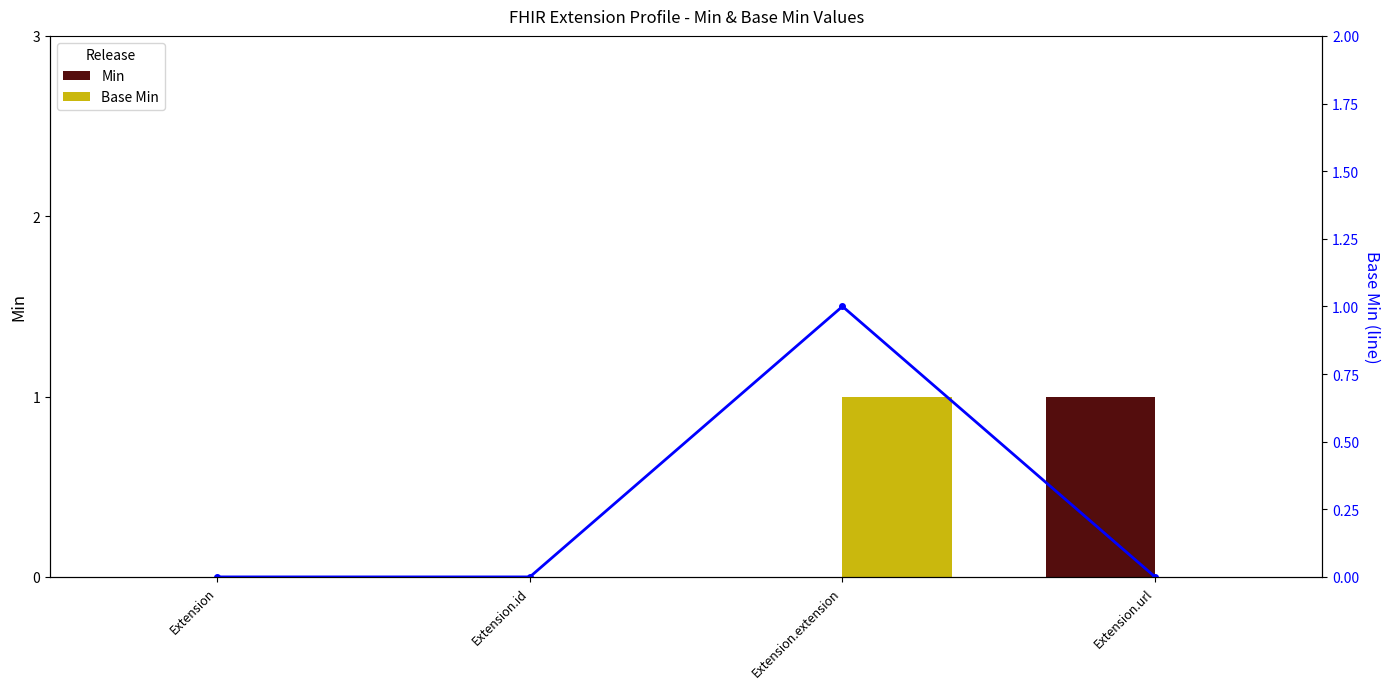

Rank the categories by Min value from highest to lowest.

Extension.url, Extension, Extension.id, Extension.extension